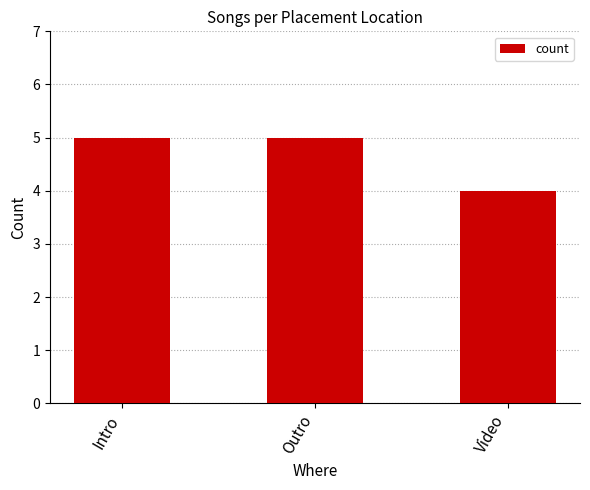

Reading left to right, transcribe all the data shown in this chart.

Intro=5	Outro=5	Video=4